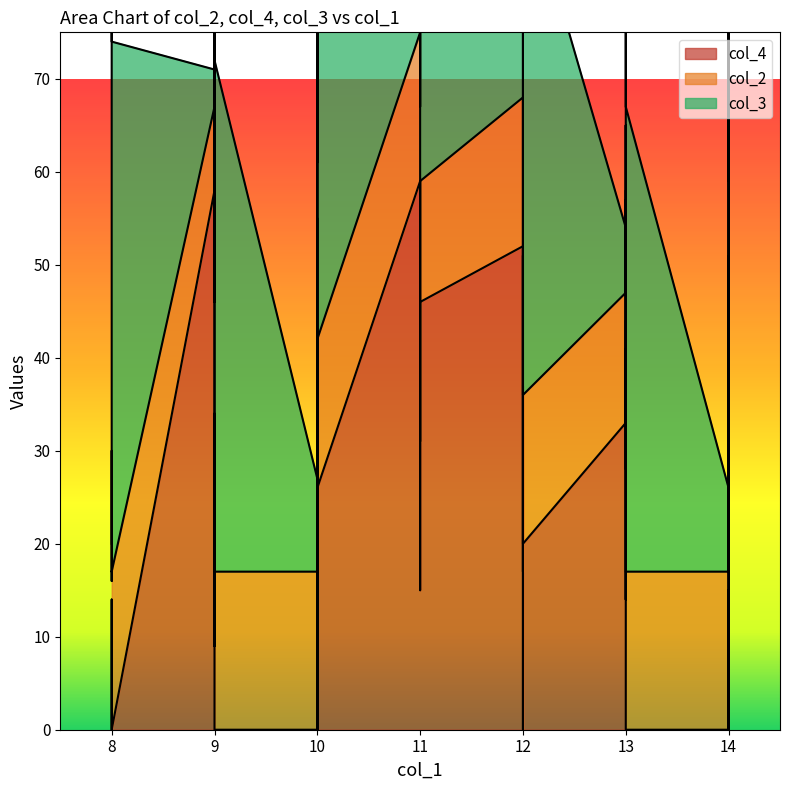

The value of col_2 at 26 is 3. True or false?

False